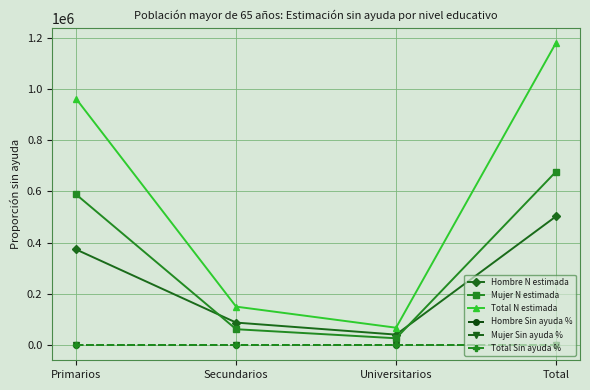

What position from the left is Primarios?

1